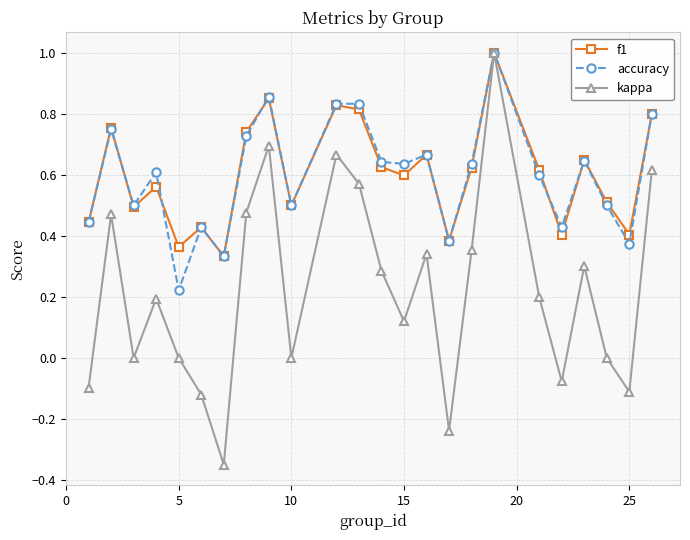

True or false: f1 has more than 0 interior local peaks.

True